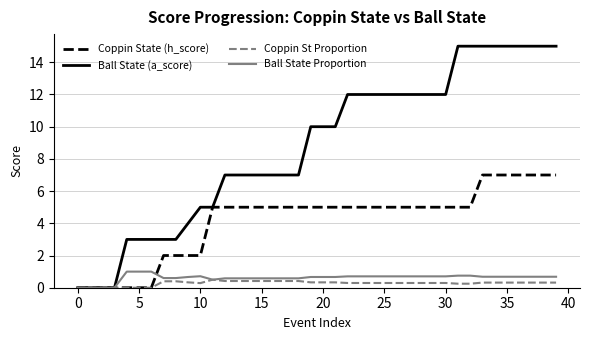

What is the maximum value for Coppin St Proportion?

0.5